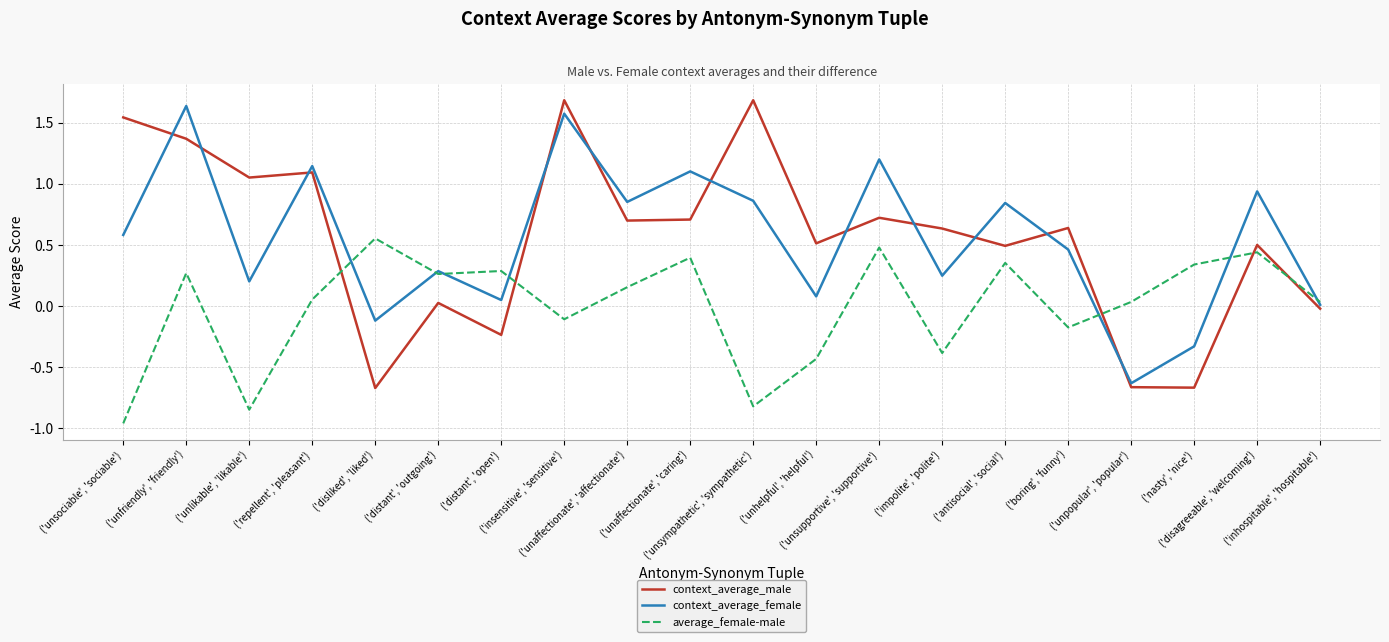

True or false: context_average_male and context_average_female intersect in this chart.

True